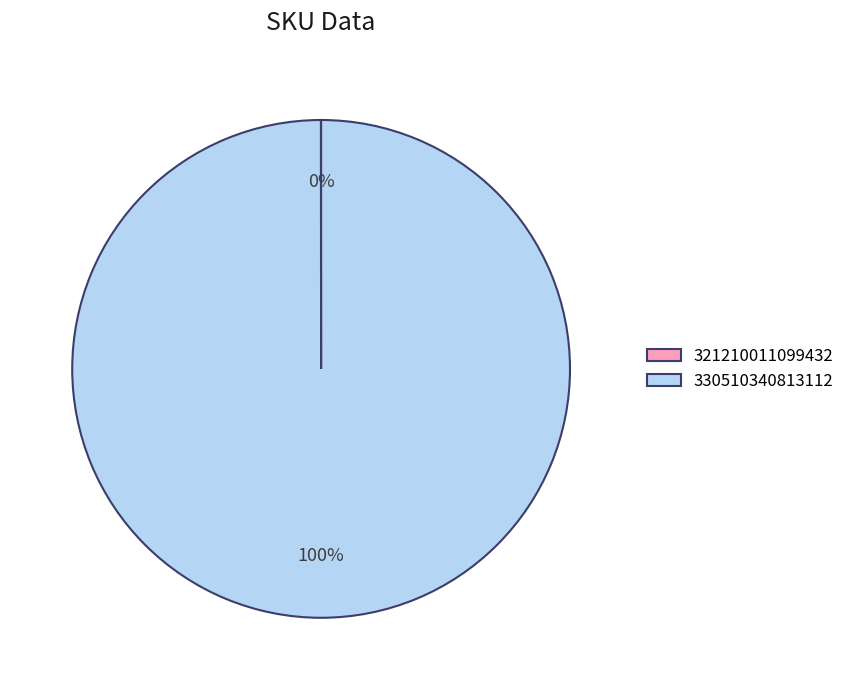

Which category accounts for the majority?

330510340813112